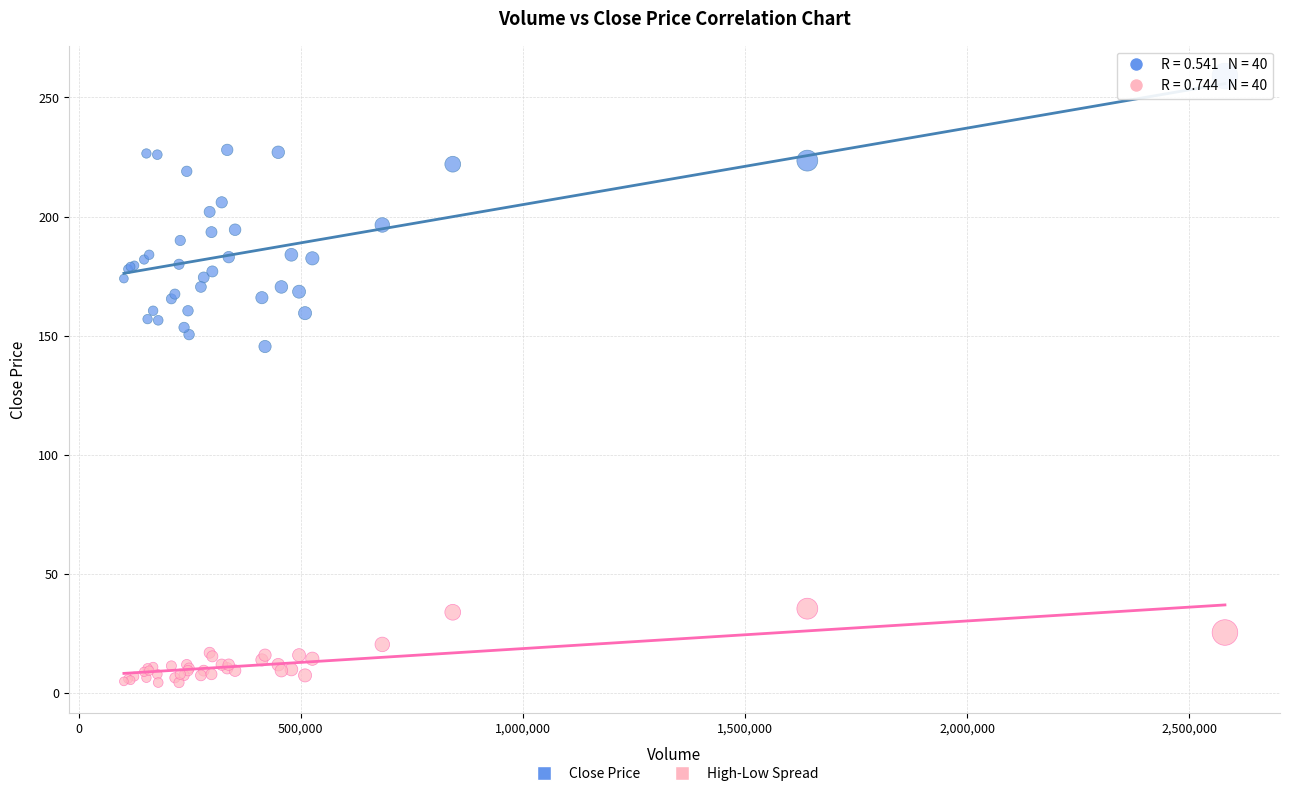

Across all series, what Y value is closest to 131?

145.5